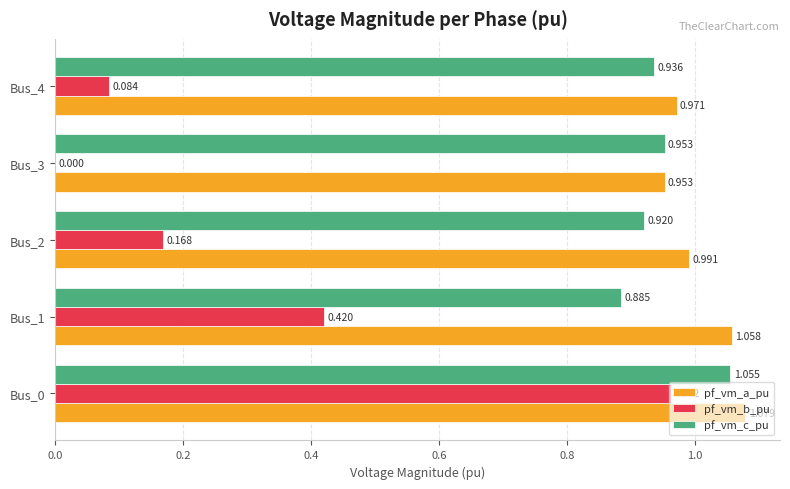

How many series are shown in this chart?

3